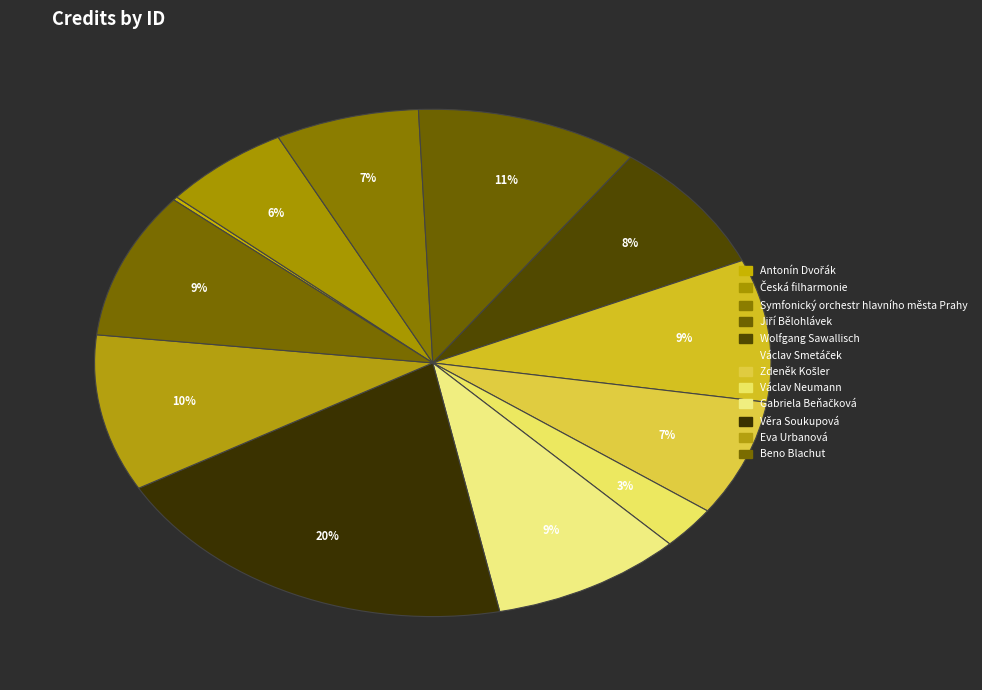

How many slices are in this pie chart?

12